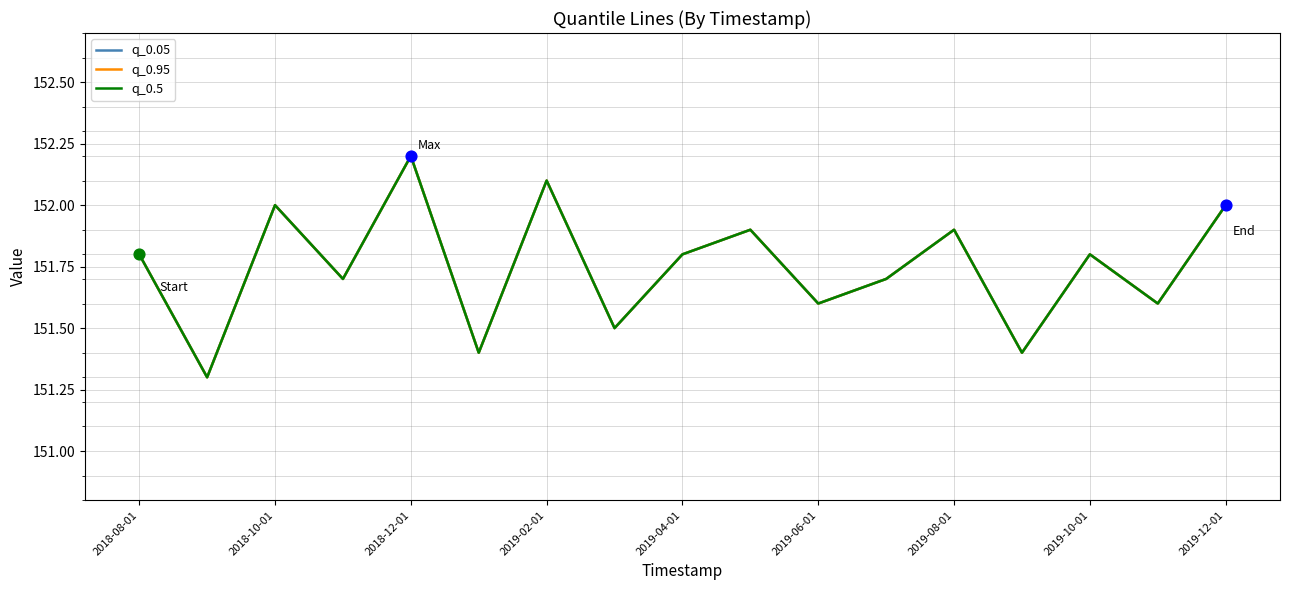

Does the chart have visible grid lines?

Yes